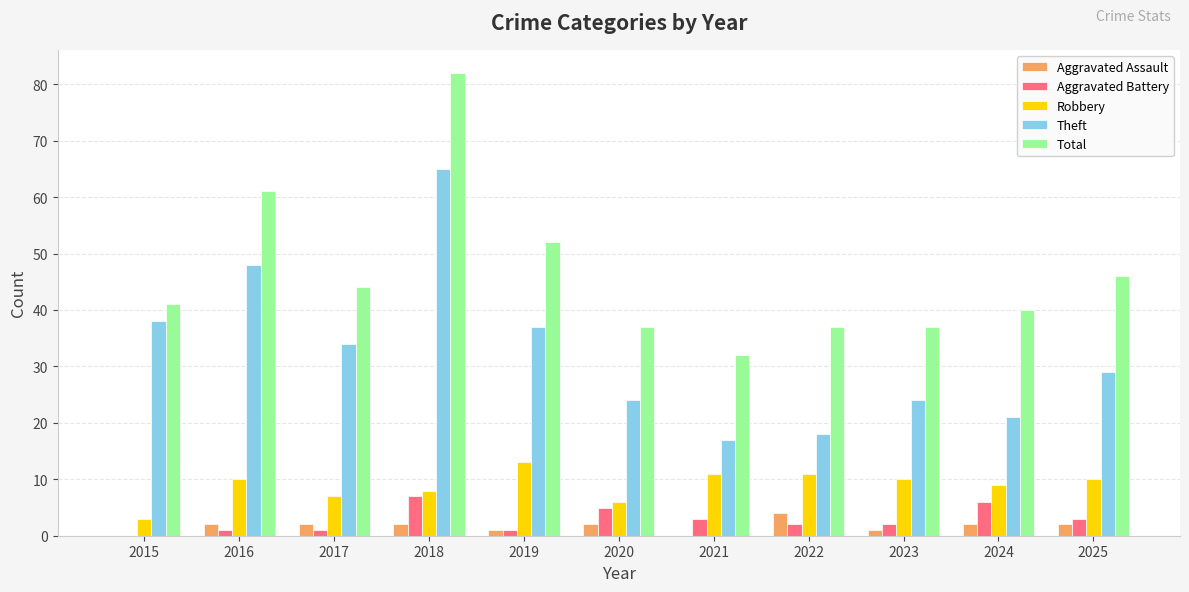

At which category is the sum across all series the highest?

2018